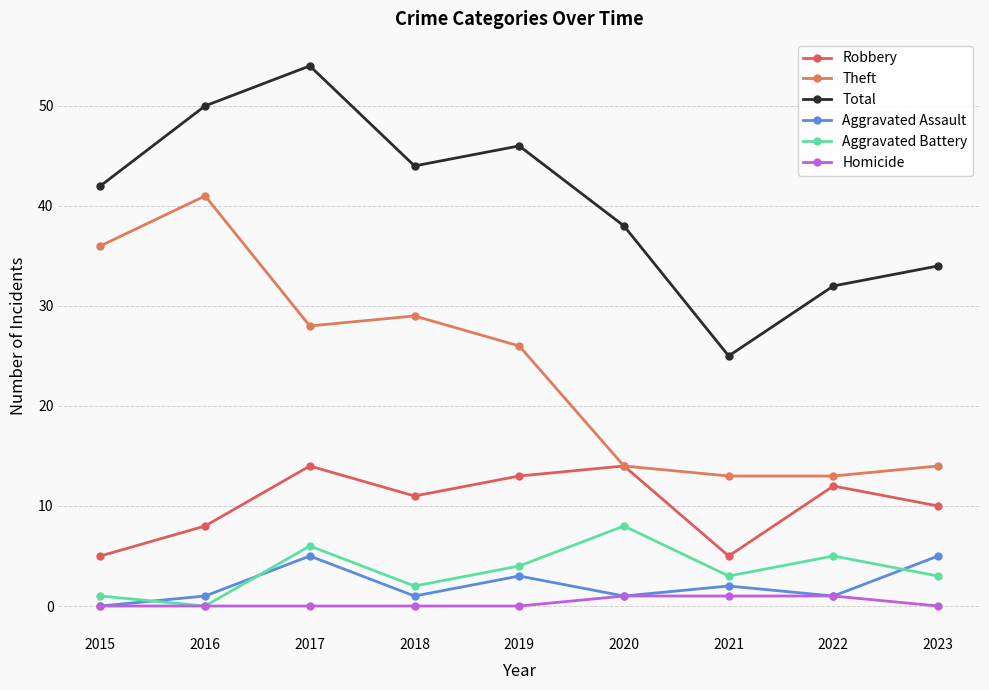

What is the maximum value for Aggravated Battery?

8